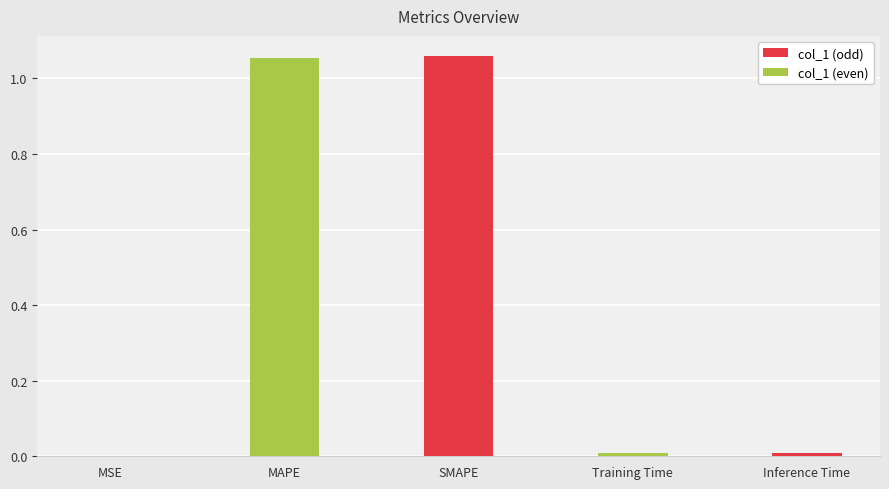

Are the bars horizontal?

No